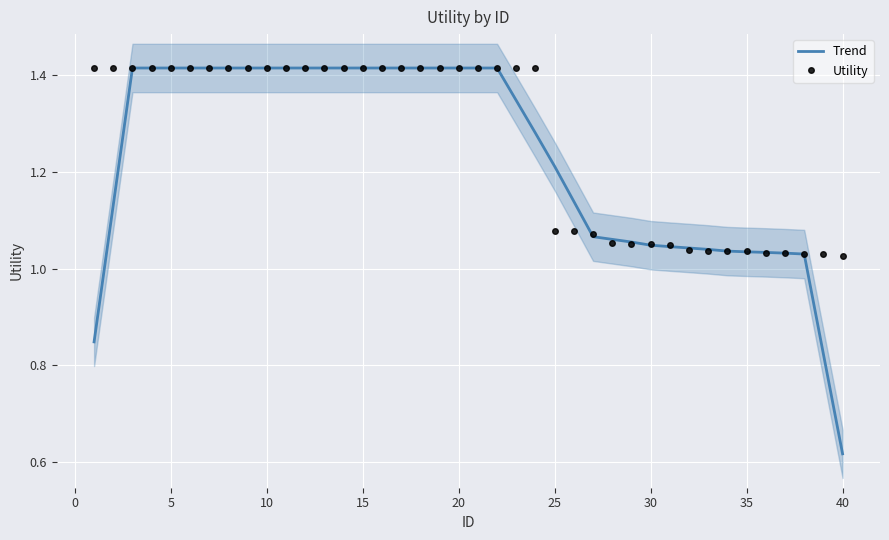

How many values in the Trend series are below 1?

3